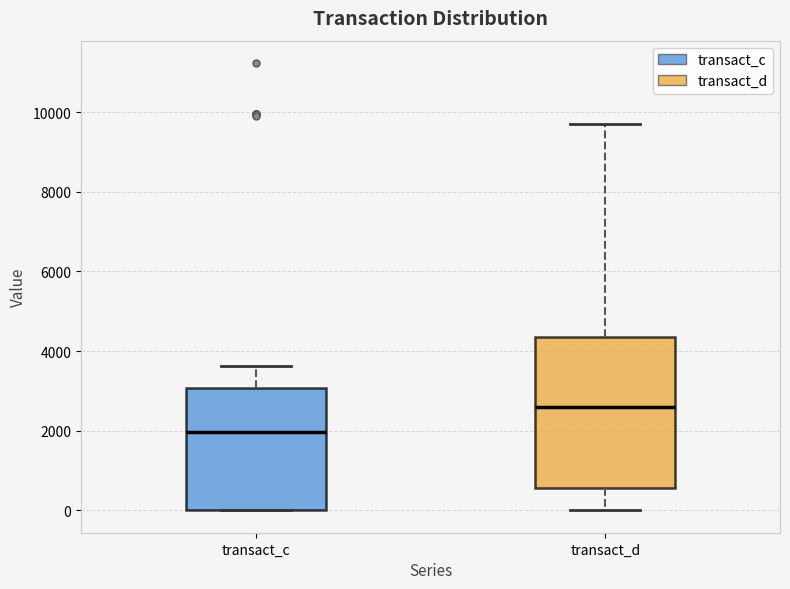

Reading left to right, transcribe this box plot: for each box, give where its median line is, the range the box spans, and where its two whiskers end, as read against the y-axis. The values are not printed on the chart, so give them approximately, as read against the axis.

transact_c: median 2000, box 0 to 3000, whiskers 0 to 3600
transact_d: median 2600, box 600 to 4400, whiskers 0 to 9800